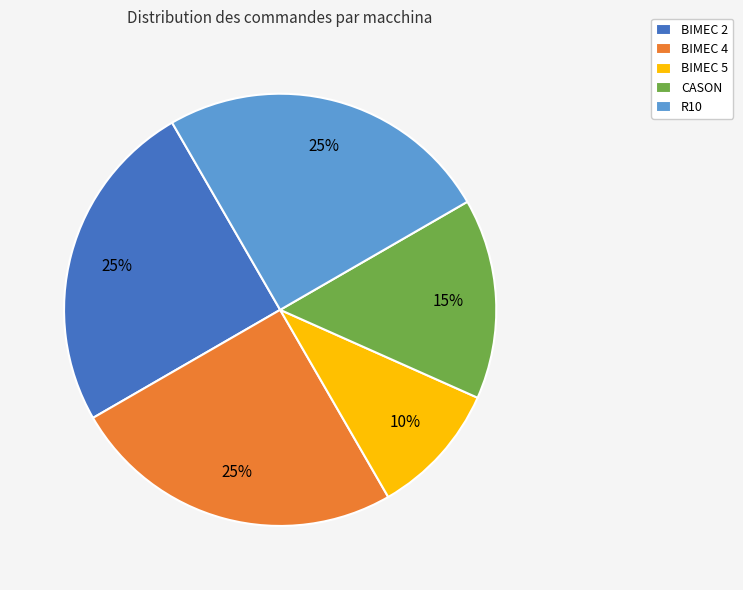

To the nearest percent, what is the average slice percentage?

20%